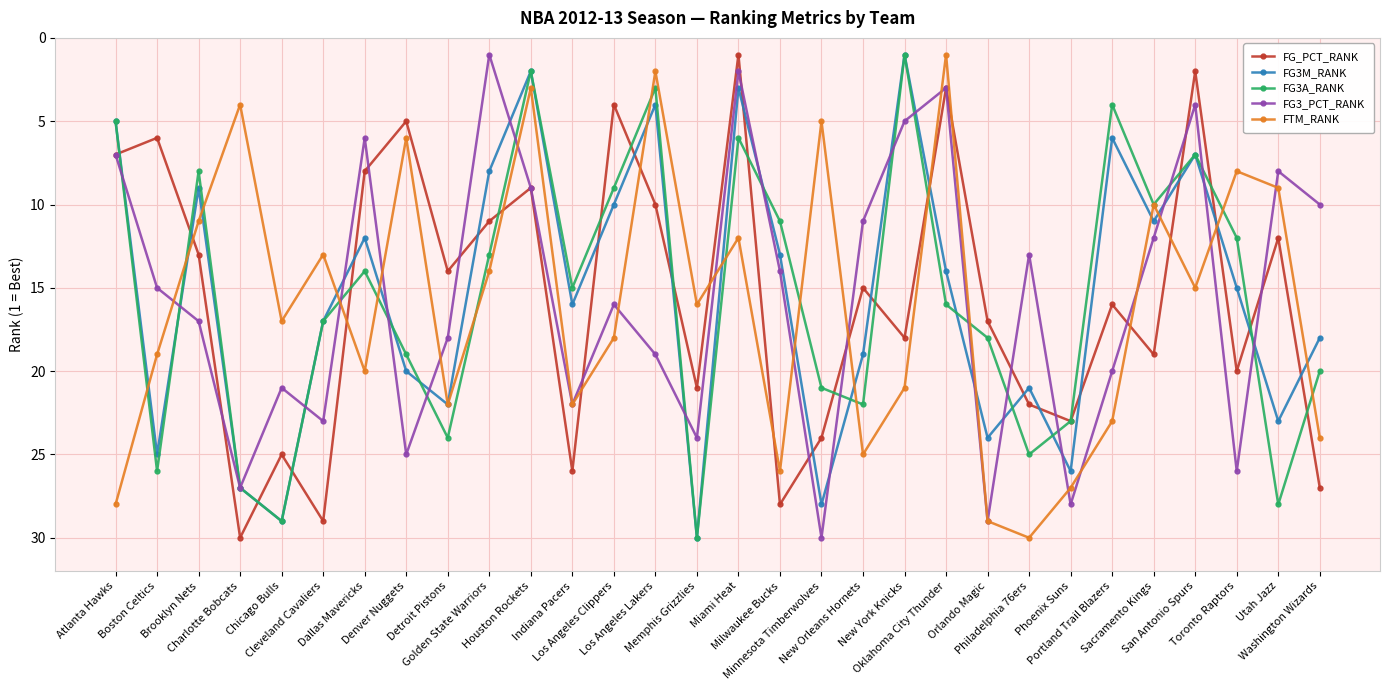

Which category has the lowest value in the FG3A_RANK series?

New York Knicks